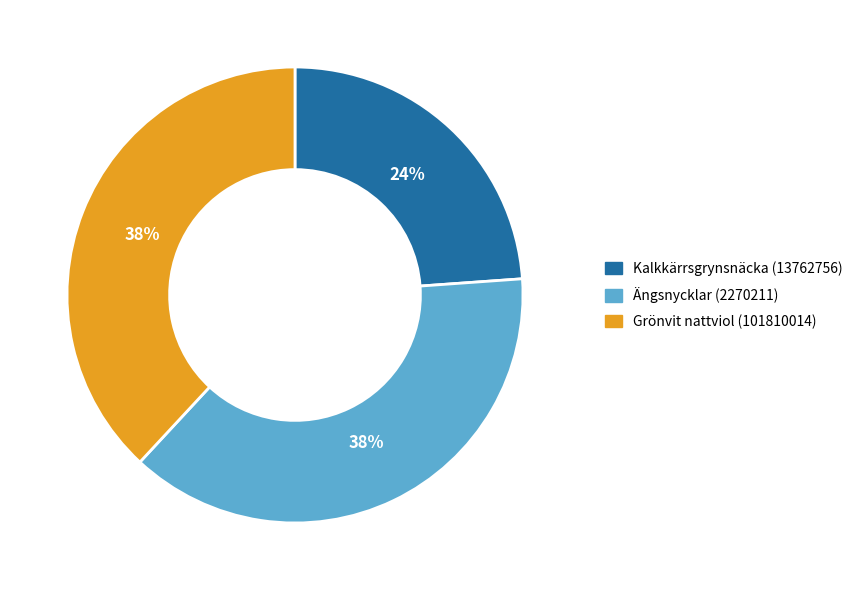

How many segments does this pie chart have?

3